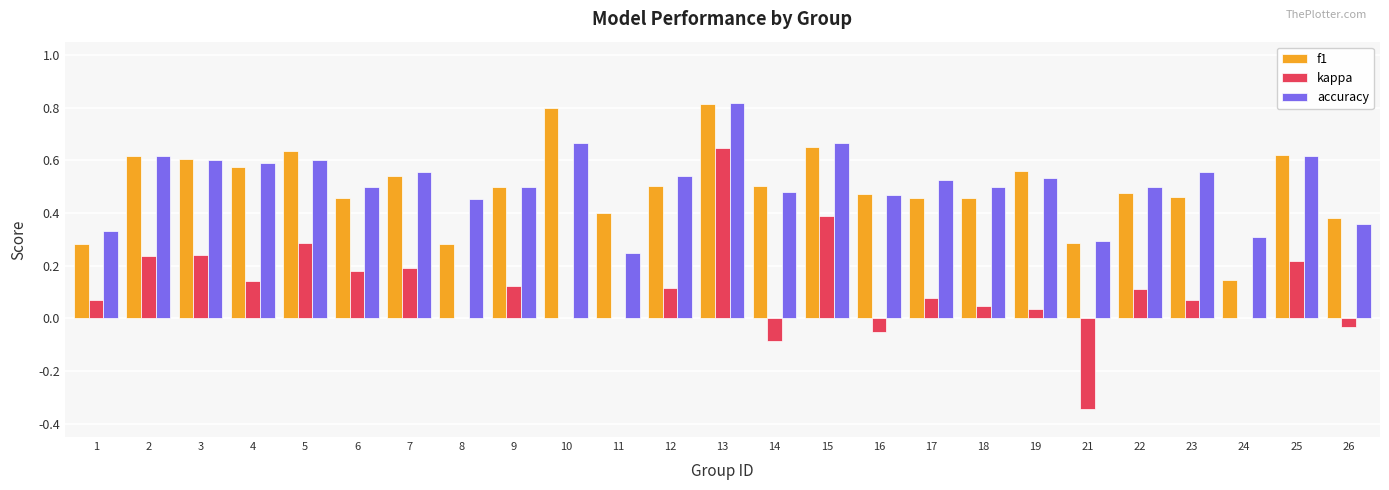

How many data points does each series have?

25